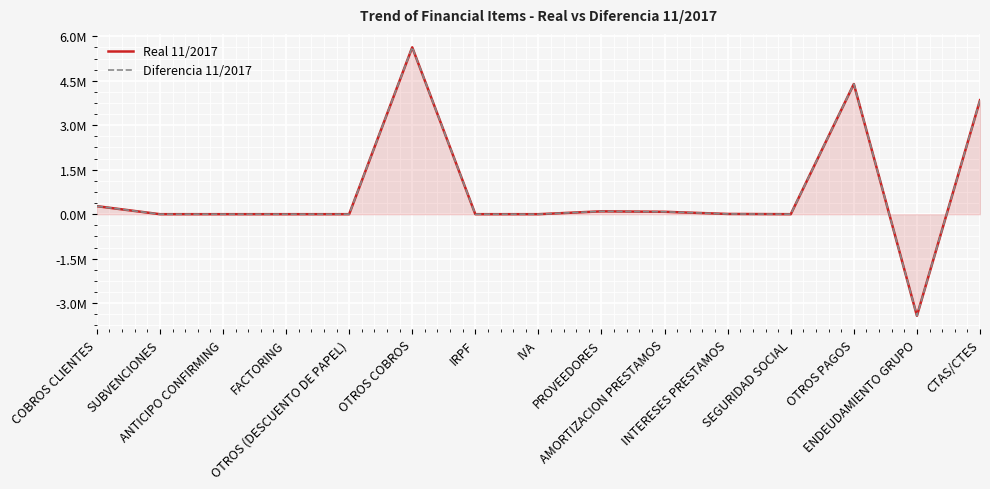

What is the total value across all series at OTROS PAGOS?

8780125.5